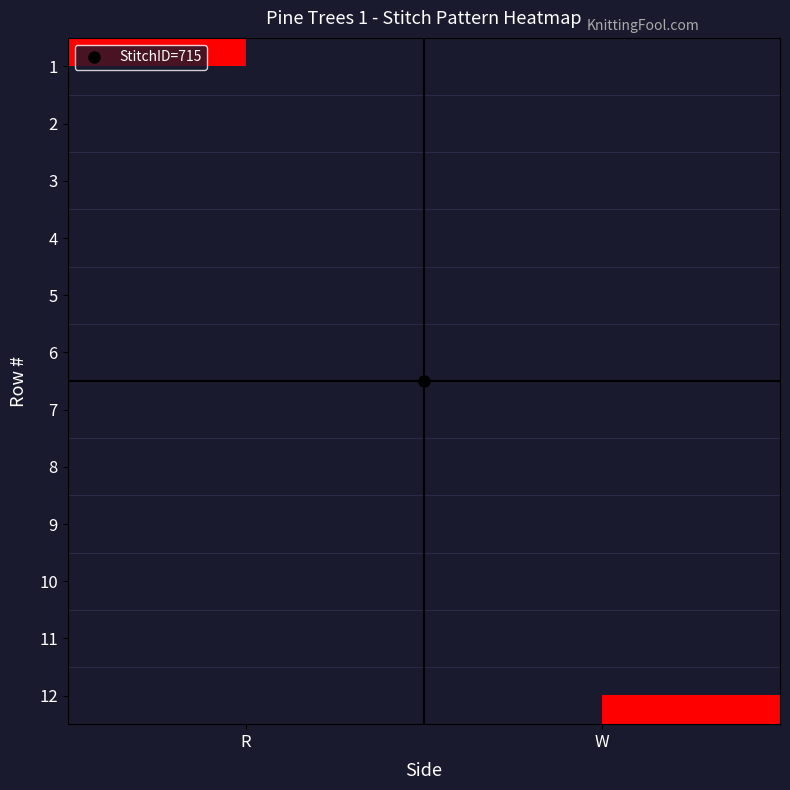

Is the value of 9 at W greater than the value of 2 at R?

No